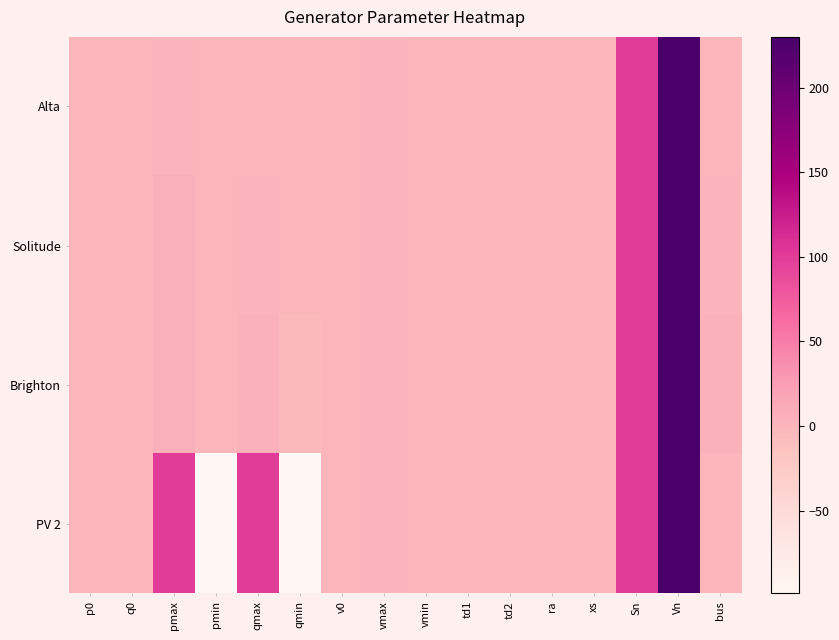

What is the spread (max minus min) of values at qmax?

98.7